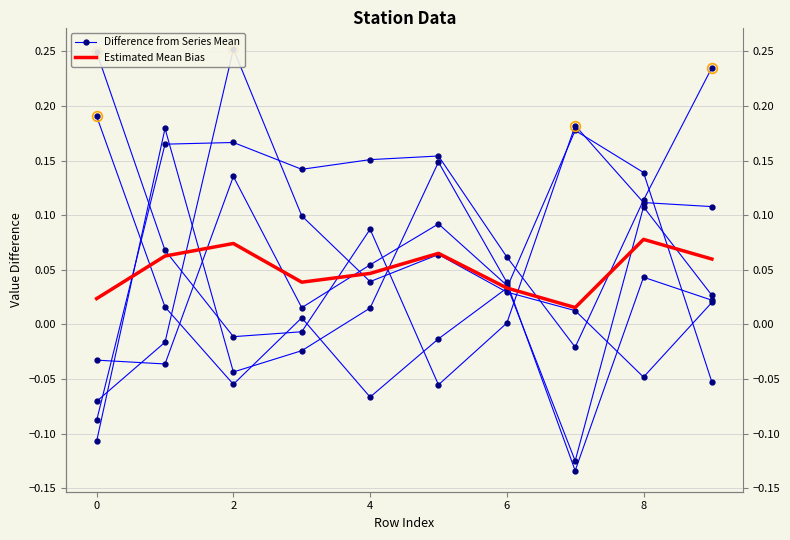

What is the label of the 3rd point from the left?

2